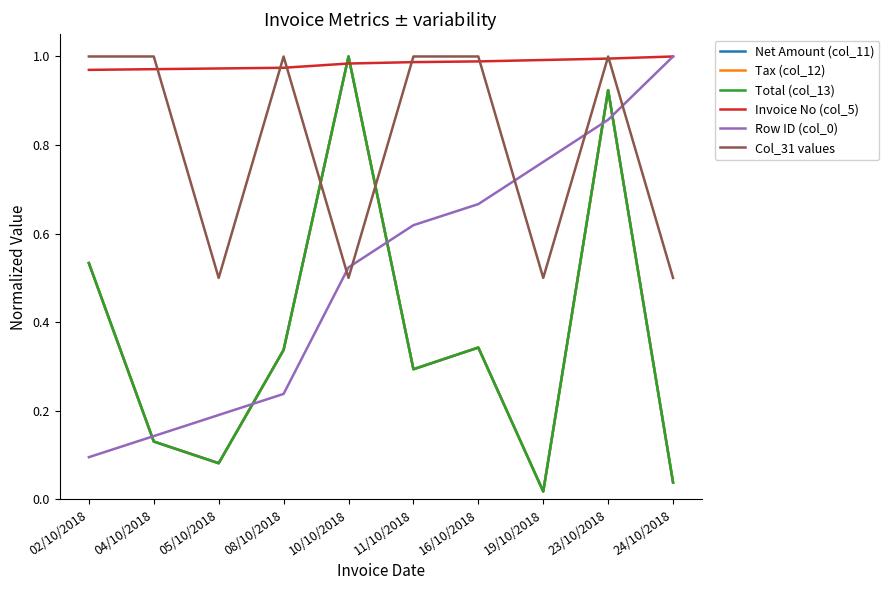

Which category has the highest value in the Tax (col_12) series?

10/10/2018